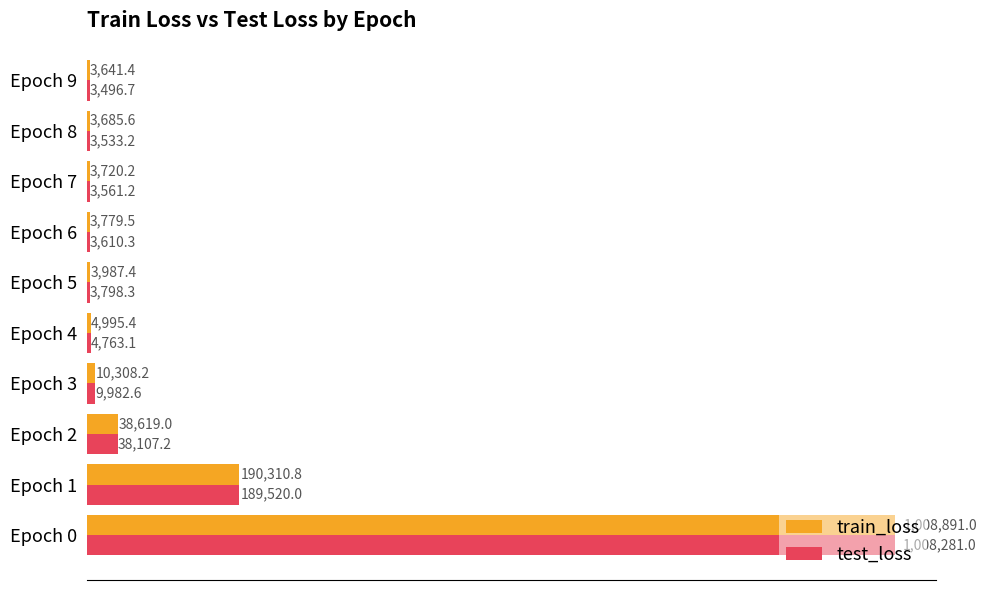

What are all the series names shown in the legend?

train_loss, test_loss